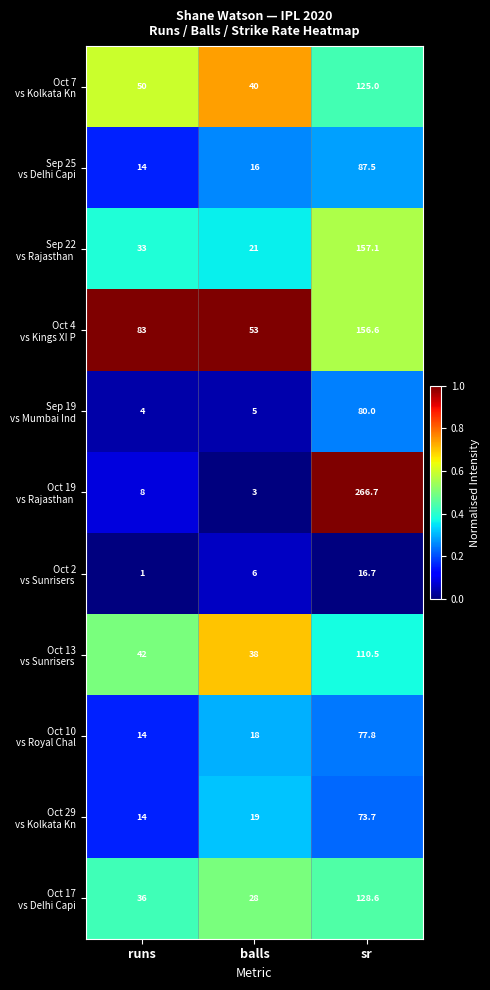

What is the spread (max minus min) of values at sr?

250.0